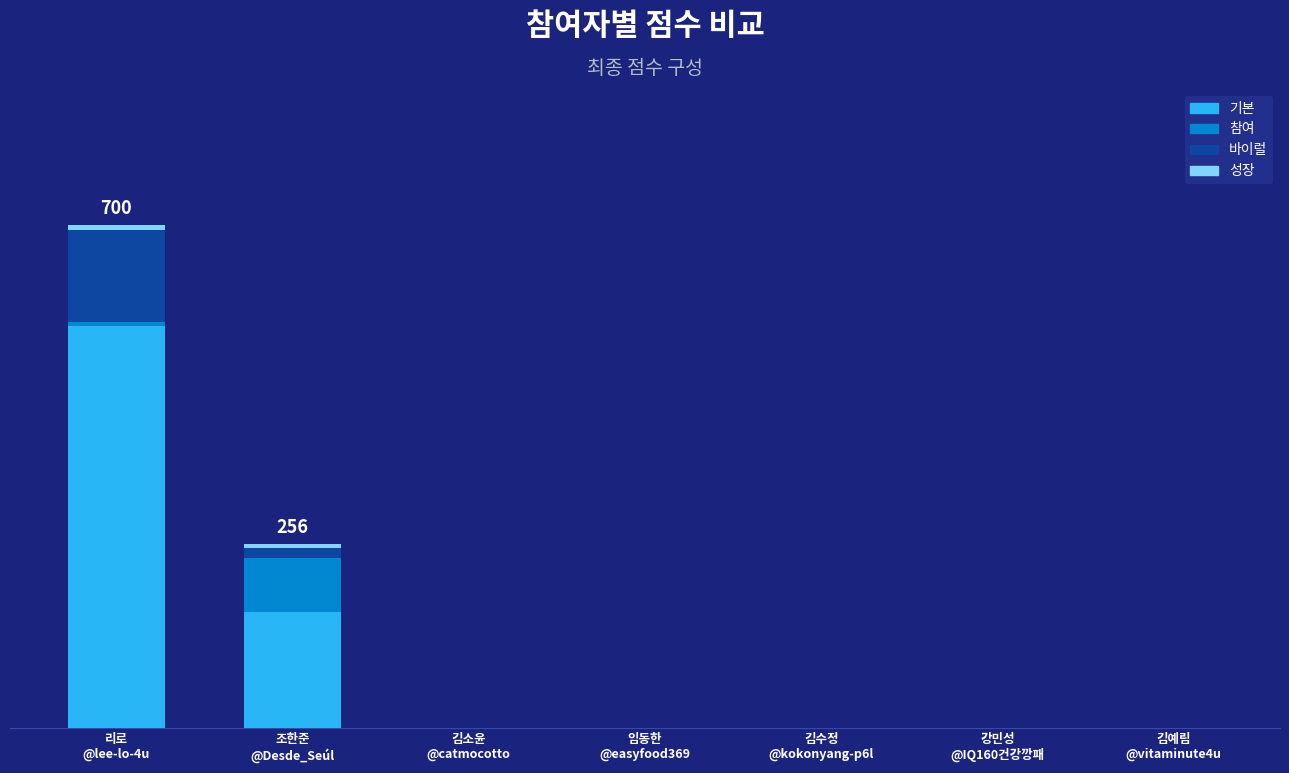

What position from the left is 임동한
@easyfood369?

4